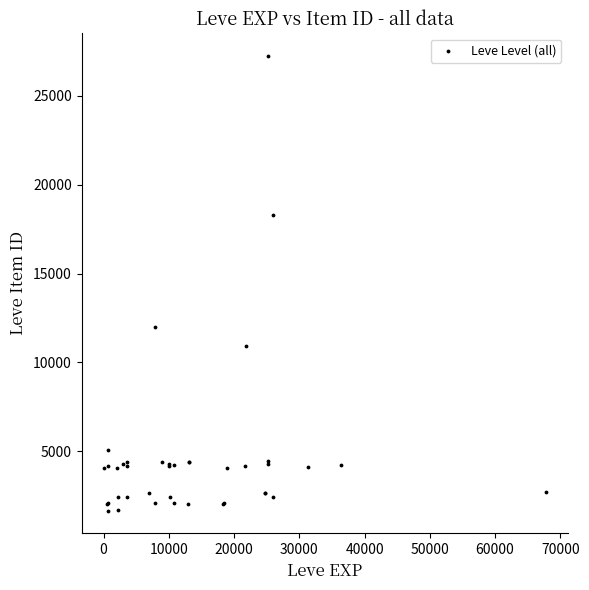

What Y value in the scatter plot is closest to 14448?

12018